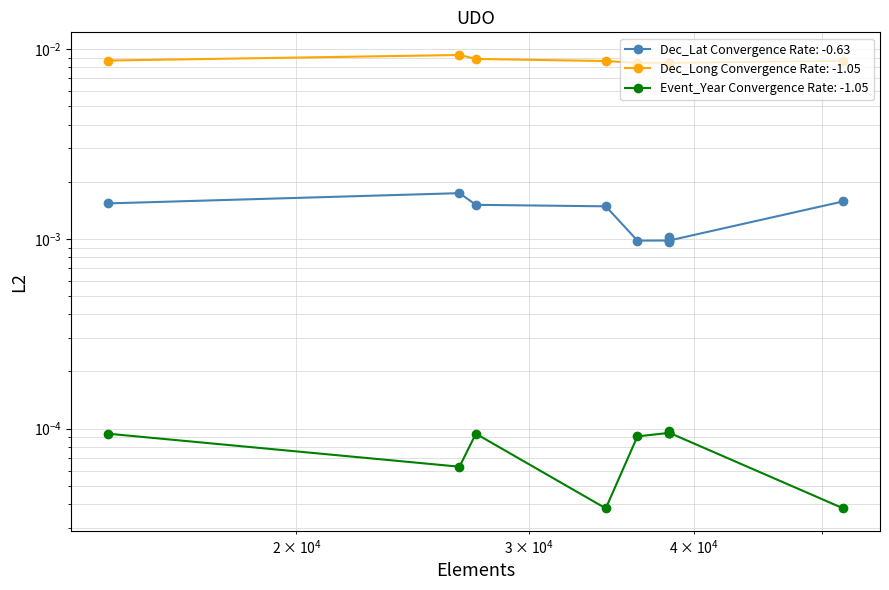

At which category does Event_Year reach its first local peak?

27350